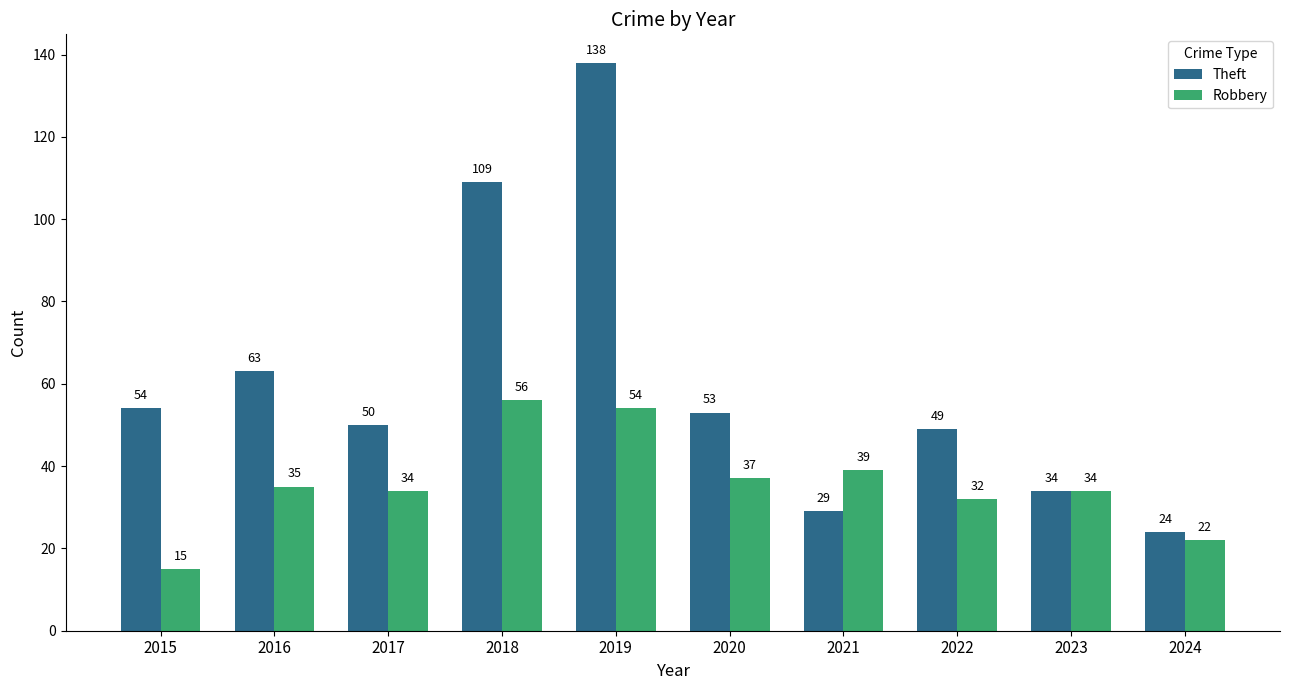

What is the greatest value displayed?

138